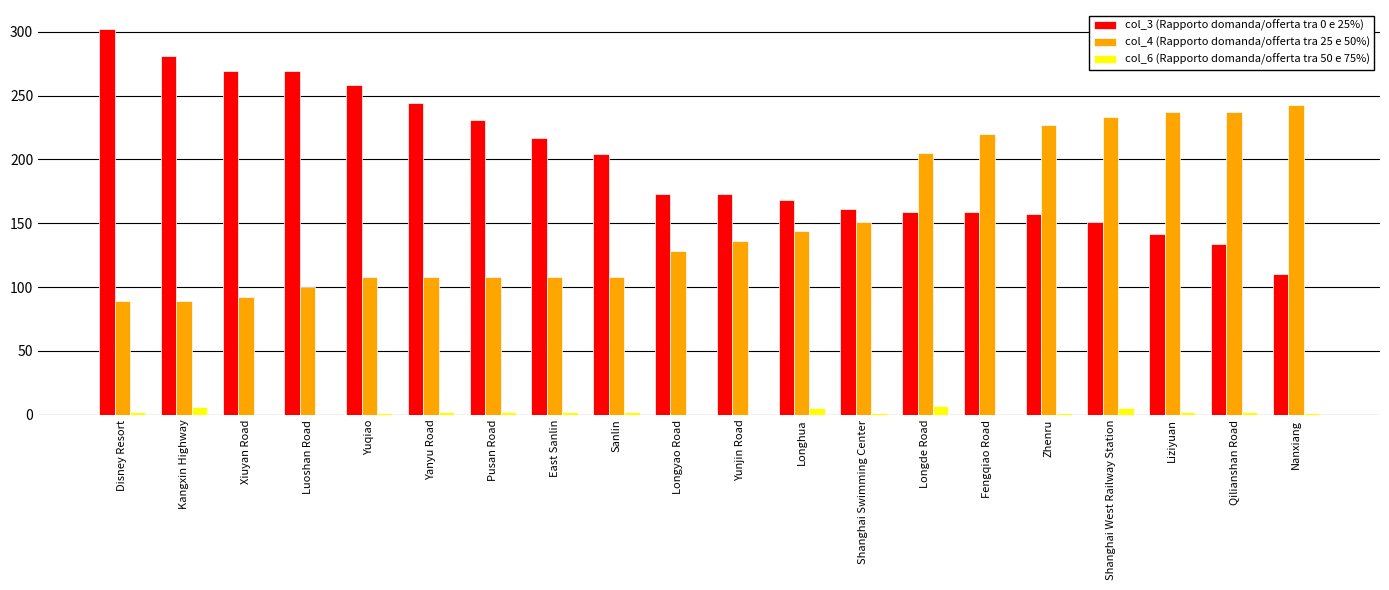

Which series changed the most between East Sanlin and Shanghai West Railway Station?

col_4 (Rapporto domanda/offerta tra 25 e 50%)